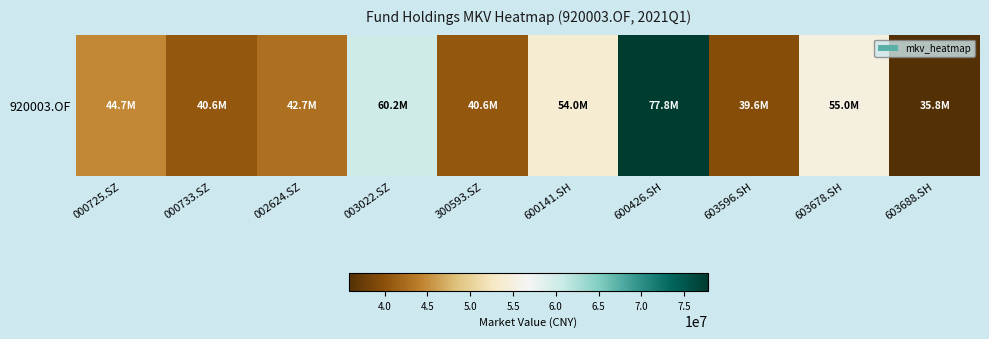

At which category does the chart reach its peak across all series?

600426.SH